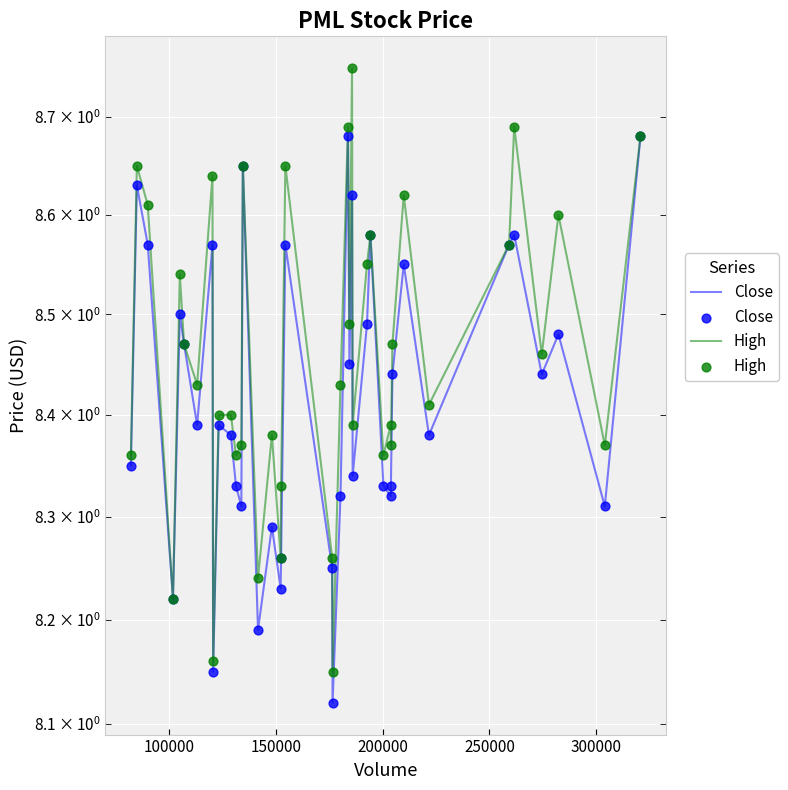

Which series has the largest total across all categories?

High